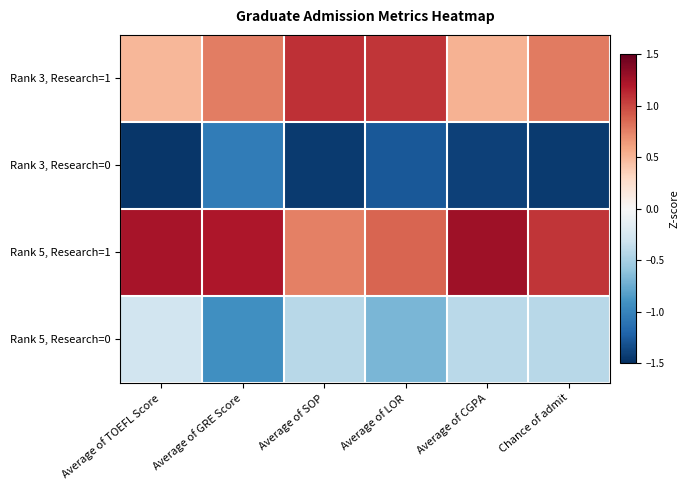

Is the value of row_3 at Average of TOEFL Score greater than the value of row_0 at Chance of admit?

No